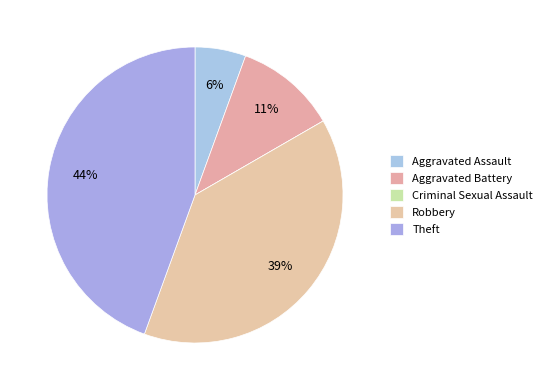

Which category has the biggest portion of the pie?

Theft